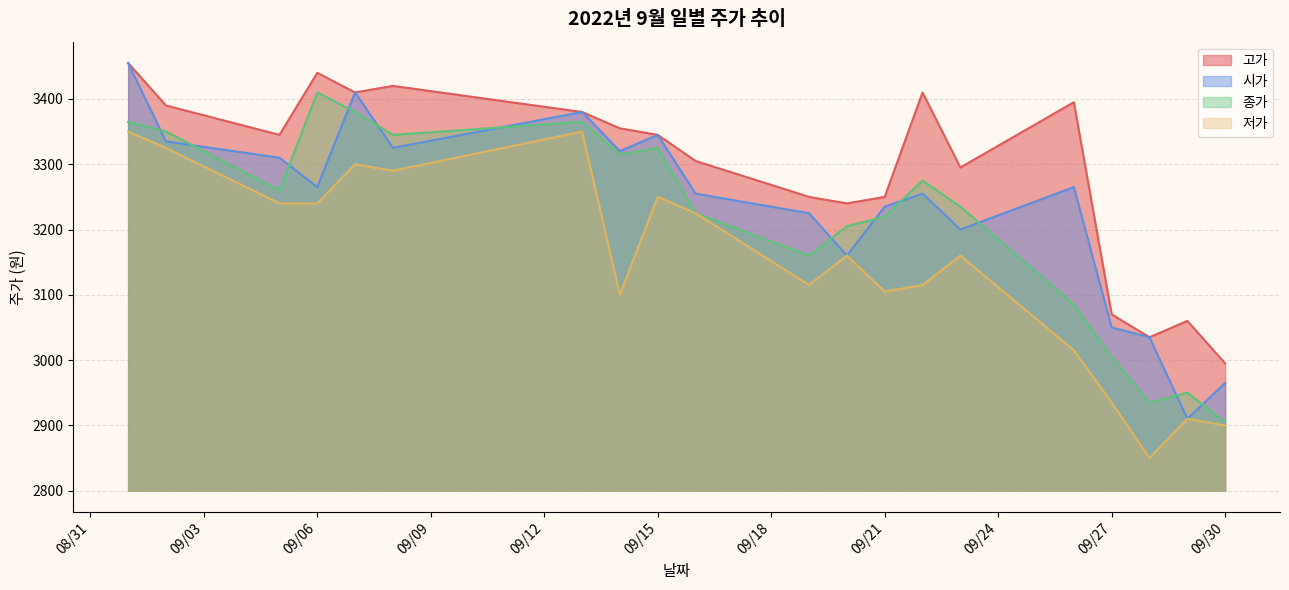

Is the value of 저가 at 09/15 greater than the value of 시가 at 09/06?

No